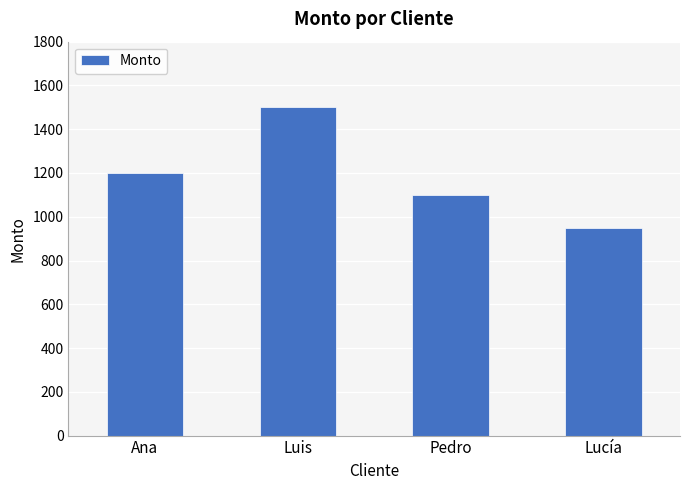

Reading left to right, list all the values displayed in this chart.

1200	1500	1100	950